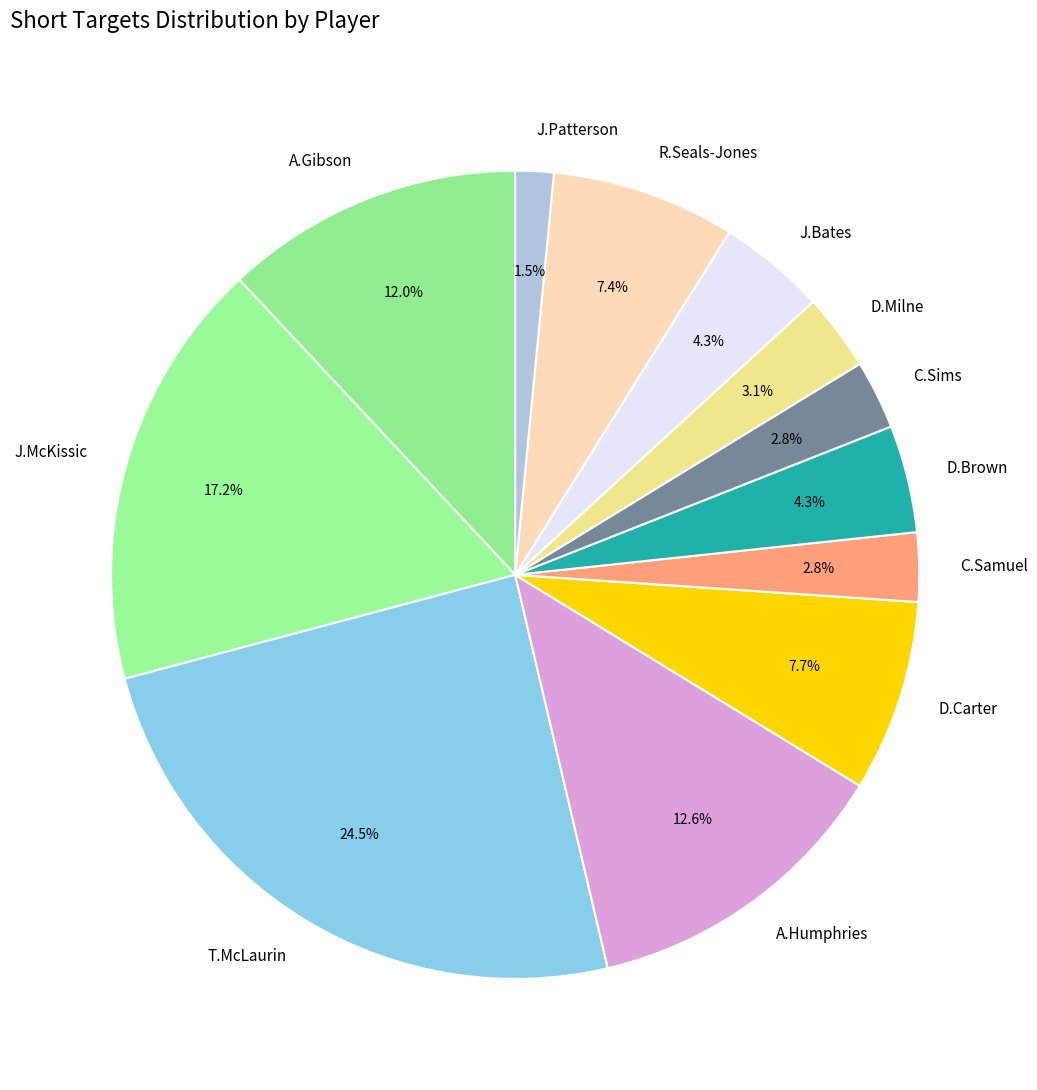

What portion of the pie excludes T.McLaurin?

75.5%